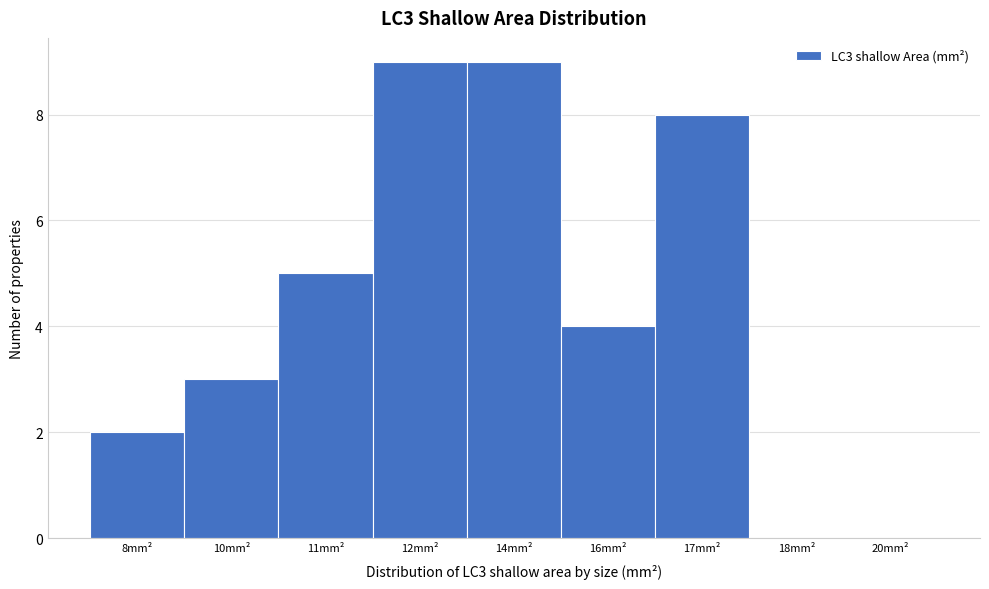

Reading left to right, what are all the values shown in this chart?

8mm²=2	10mm²=3	11mm²=5	12mm²=9	14mm²=9	16mm²=4	17mm²=8	18mm²=0	20mm²=0